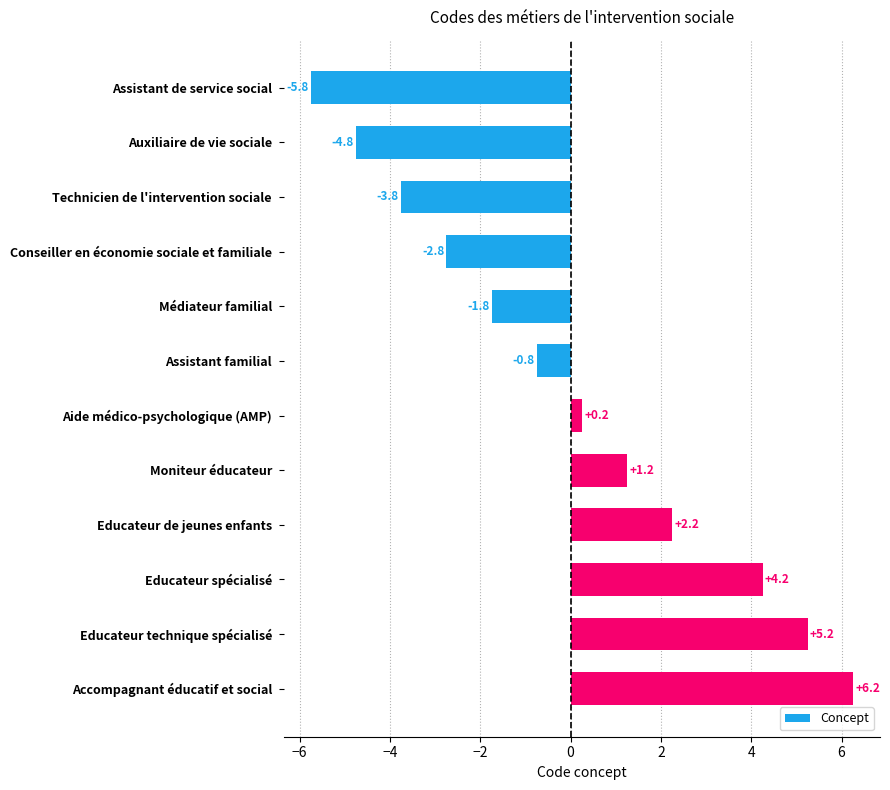

The value at Auxiliaire de vie sociale is -6.8. True or false?

False